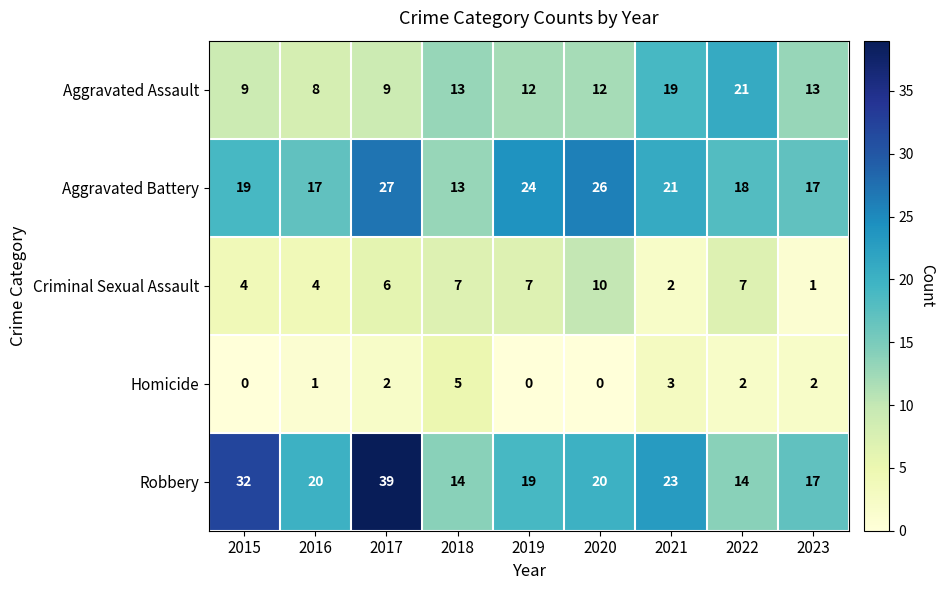

What is the difference between the maximum and minimum values in the Homicide series?

5